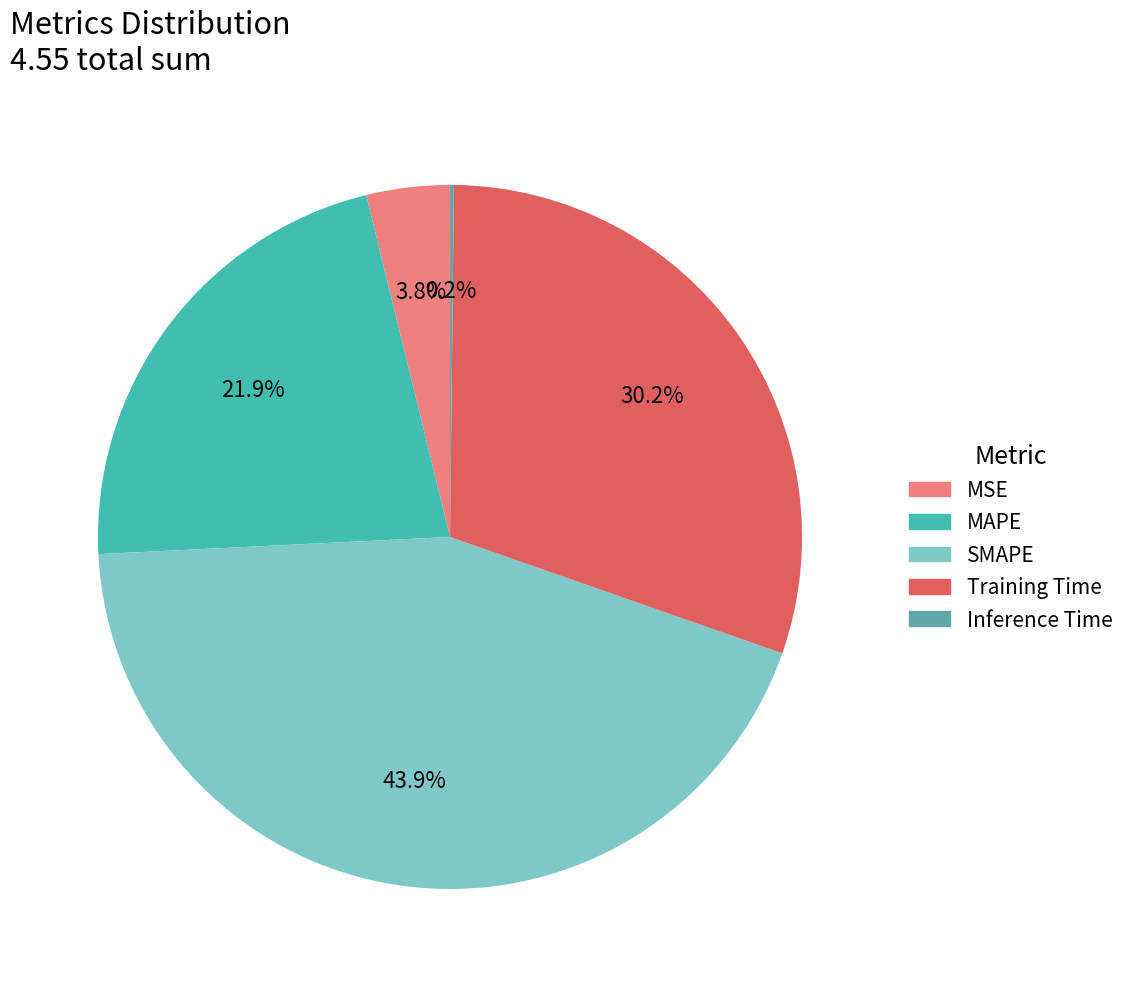

What is the largest slice in the pie chart?

SMAPE